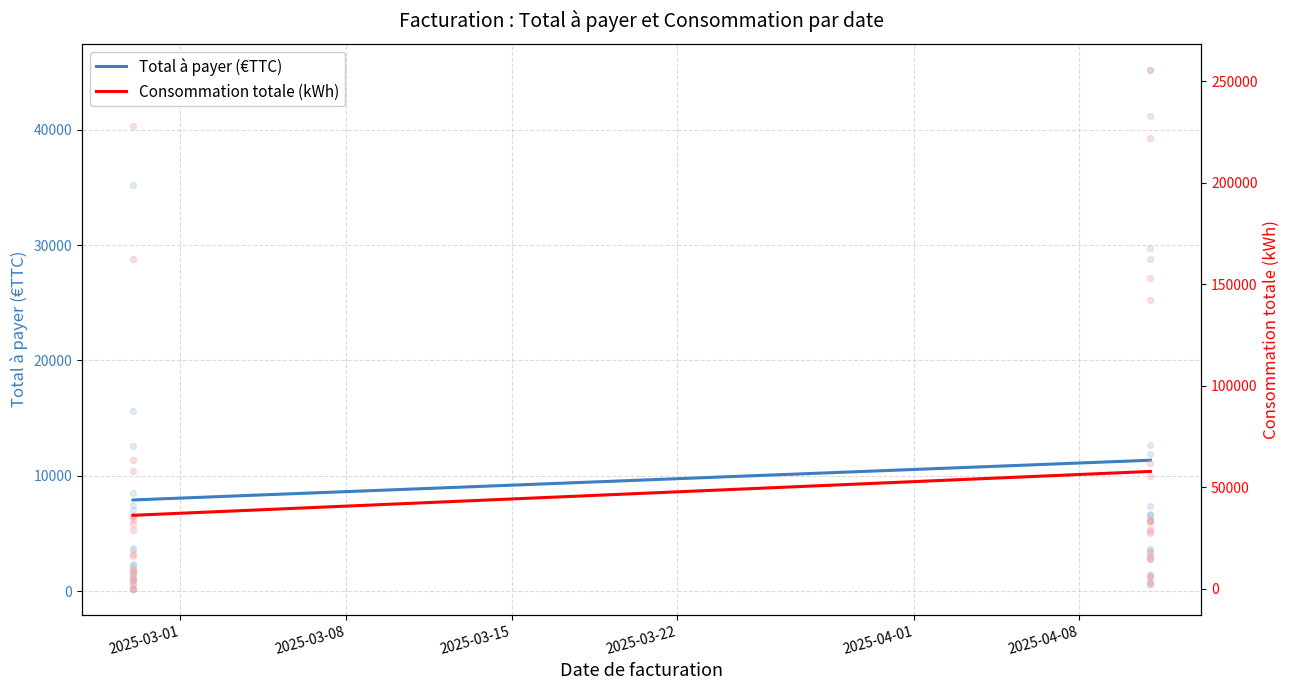

Is the value of Total à payer (€TTC) at 2025-03-01 greater than the value of Consommation totale (kWh) at 2025-03-08?

No